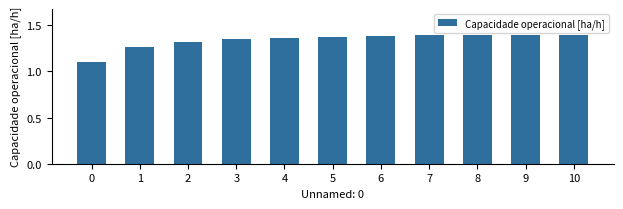

What is the minimum value shown in the chart?

1.1